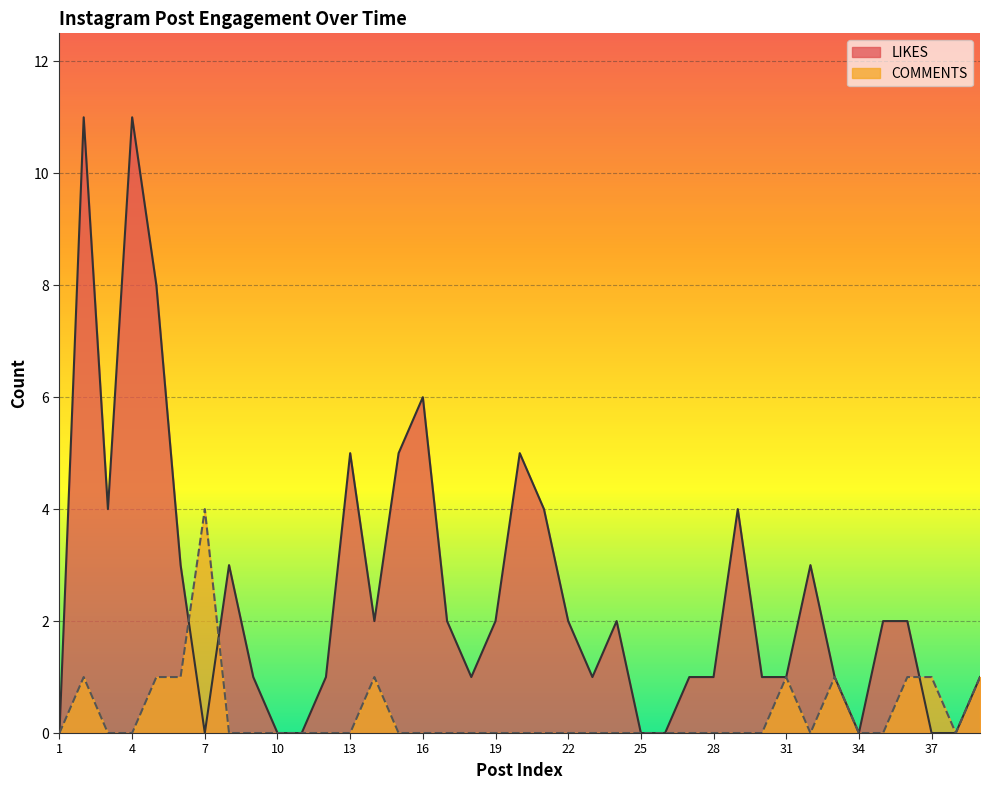

Rank the series at 23 from lowest to highest value.

COMMENTS, LIKES